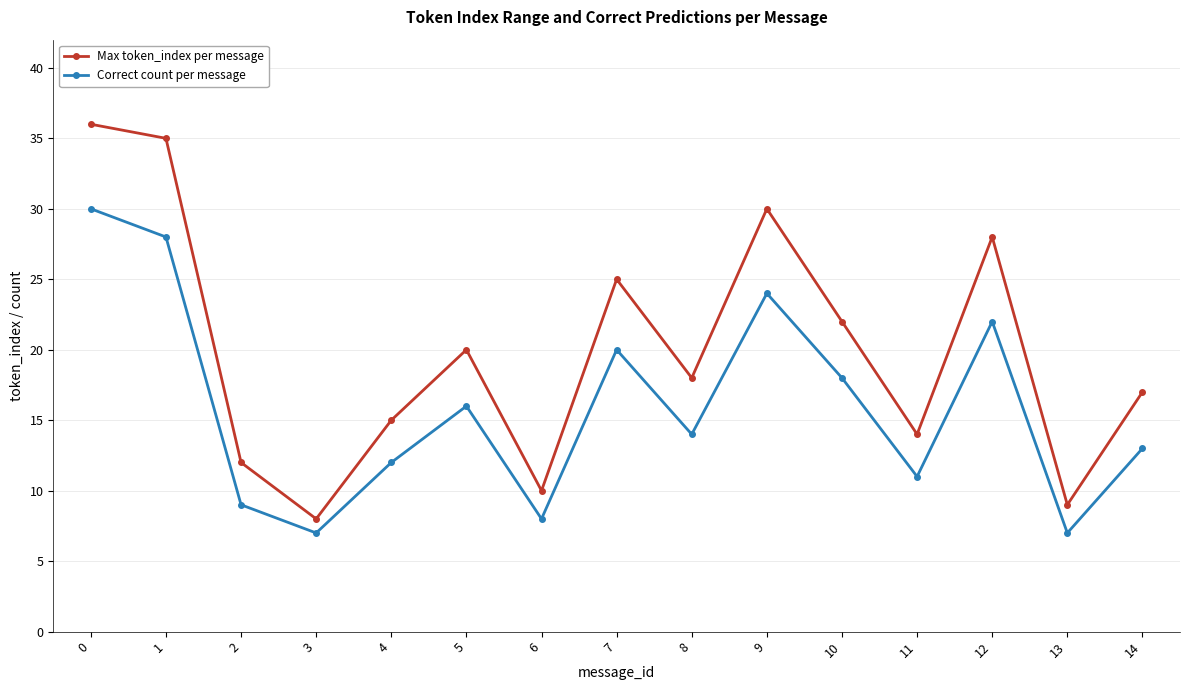

What is the value of the Correct count per message point at the 9th from the left?

14